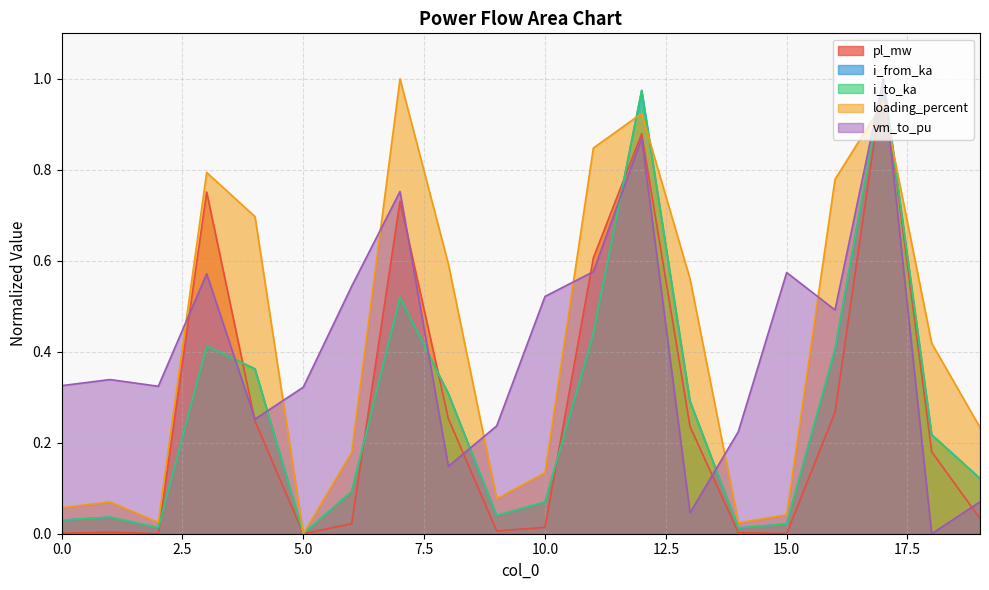

How many interior local valleys does the pl_mw series have?

4